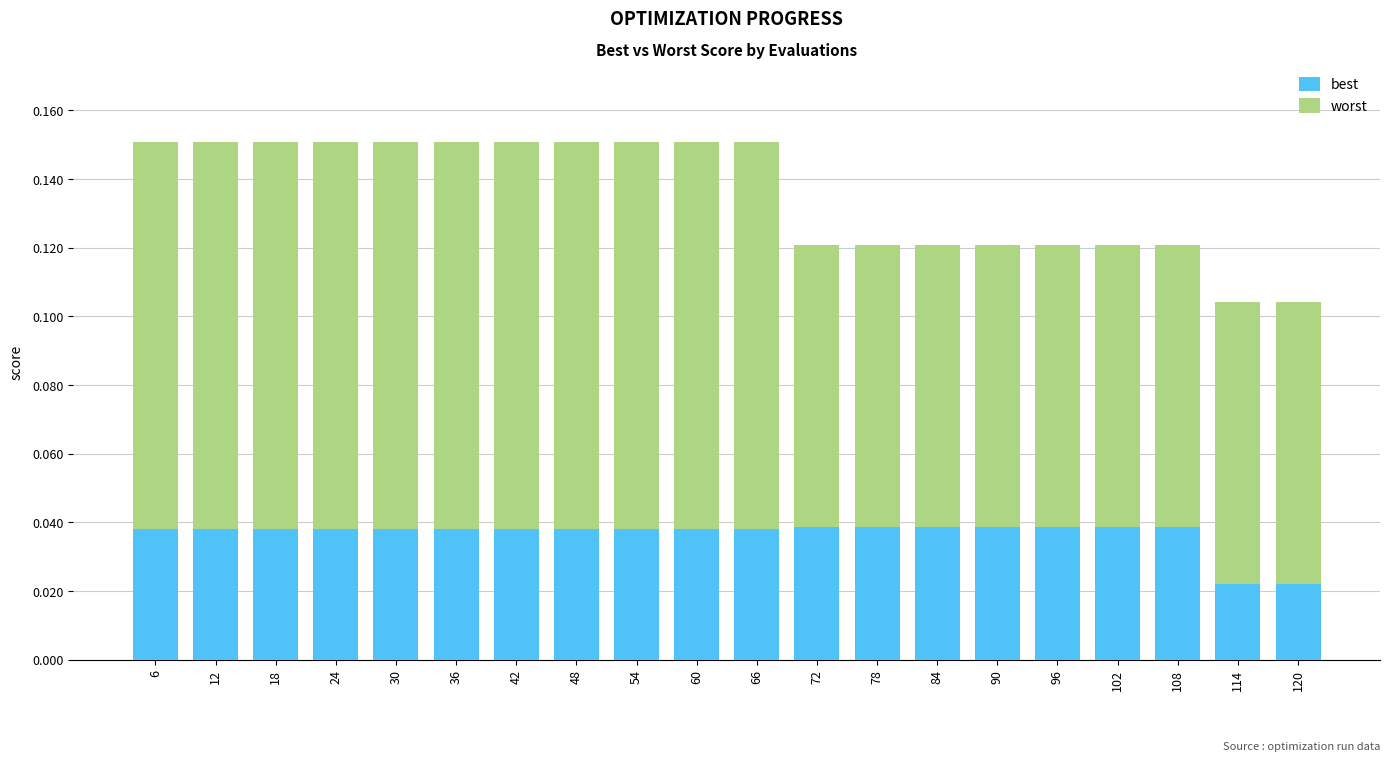

What is the sum of all best values?

0.7